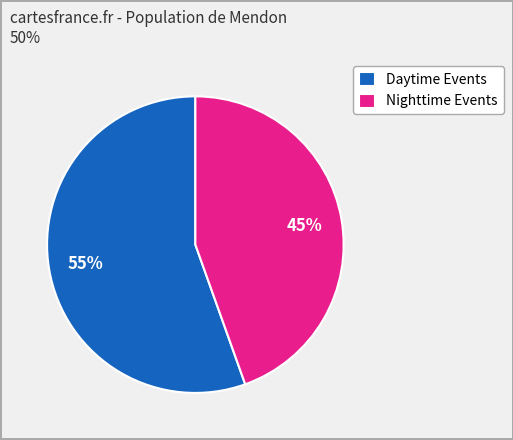

What is the largest slice in the pie chart?

Daytime Events